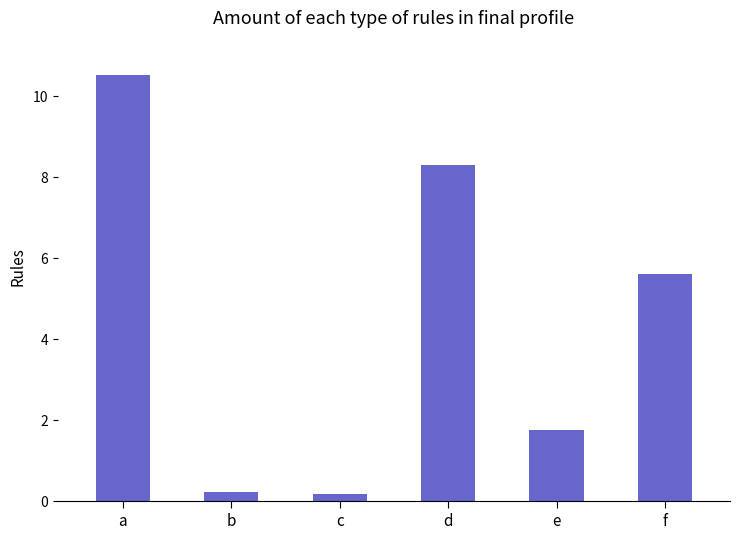

What is the average value?

4.4